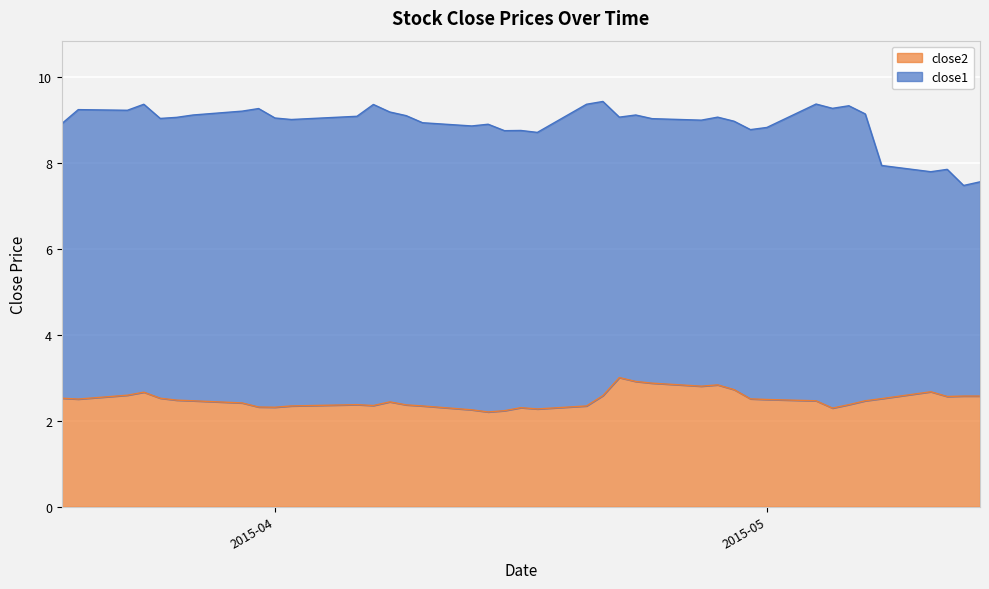

What is the maximum value for close1?

9.4